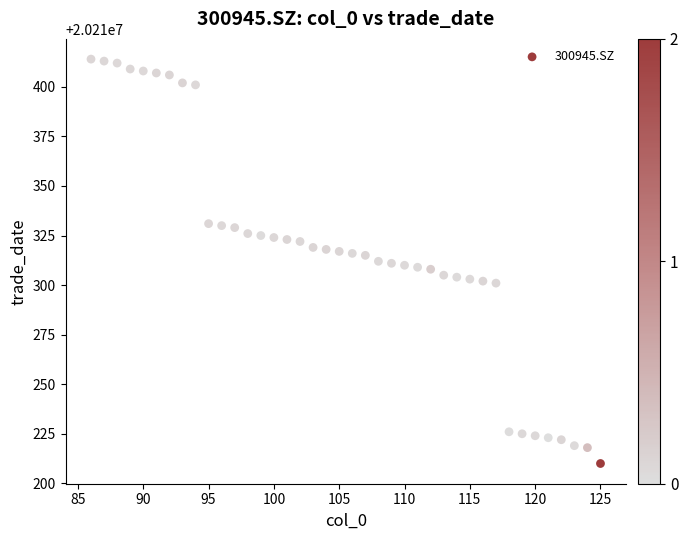

What is the range of X values (max minus min)?

39